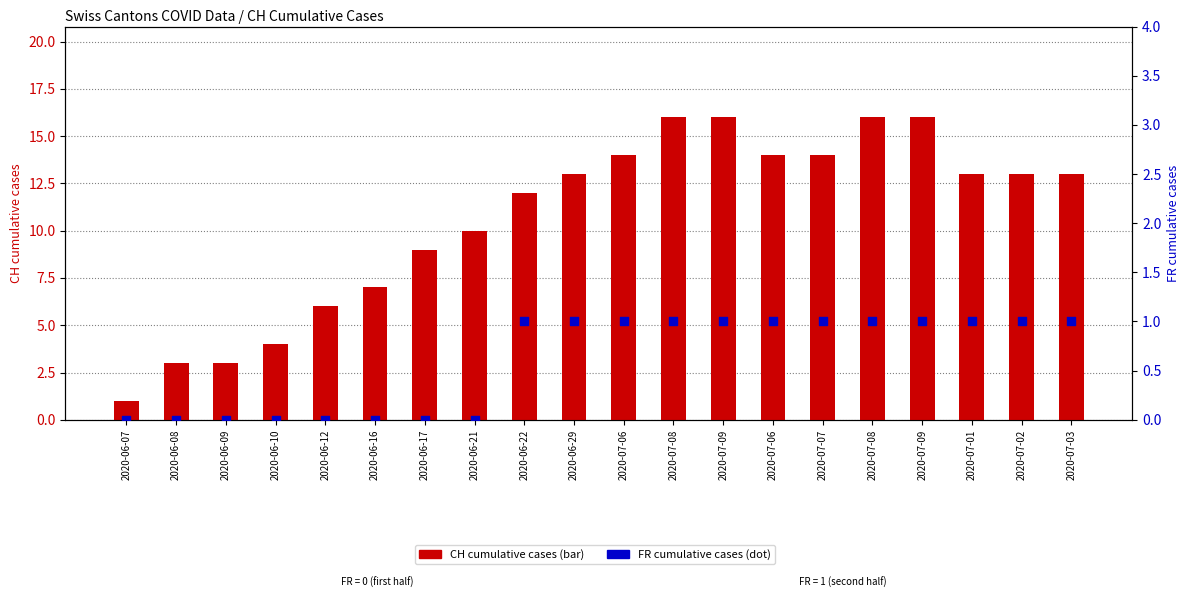

Which series has the largest total across all categories?

CH cumulative cases